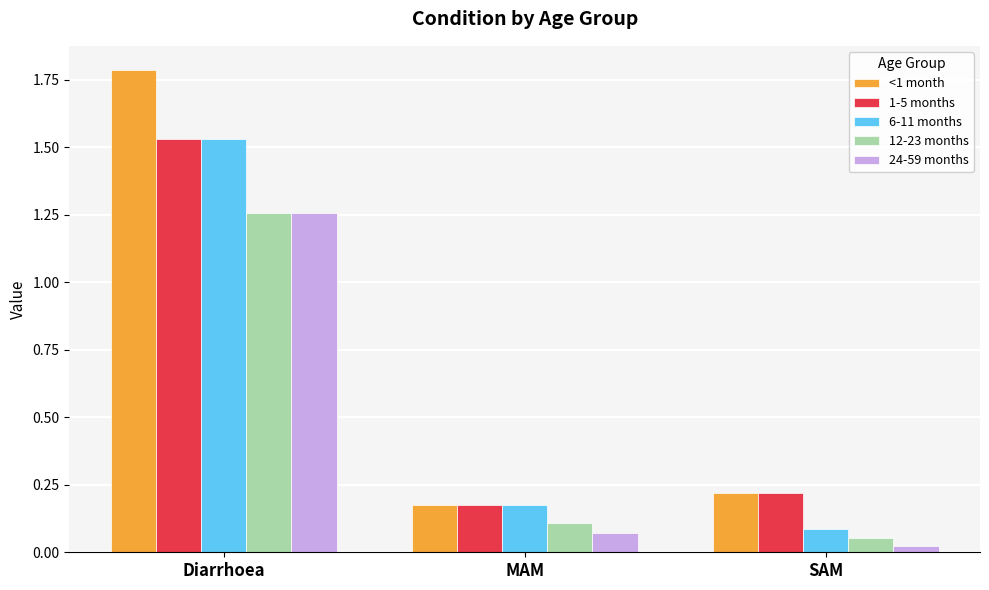

What is the sum of the 1-5 months values at Diarrhoea and SAM?

1.7